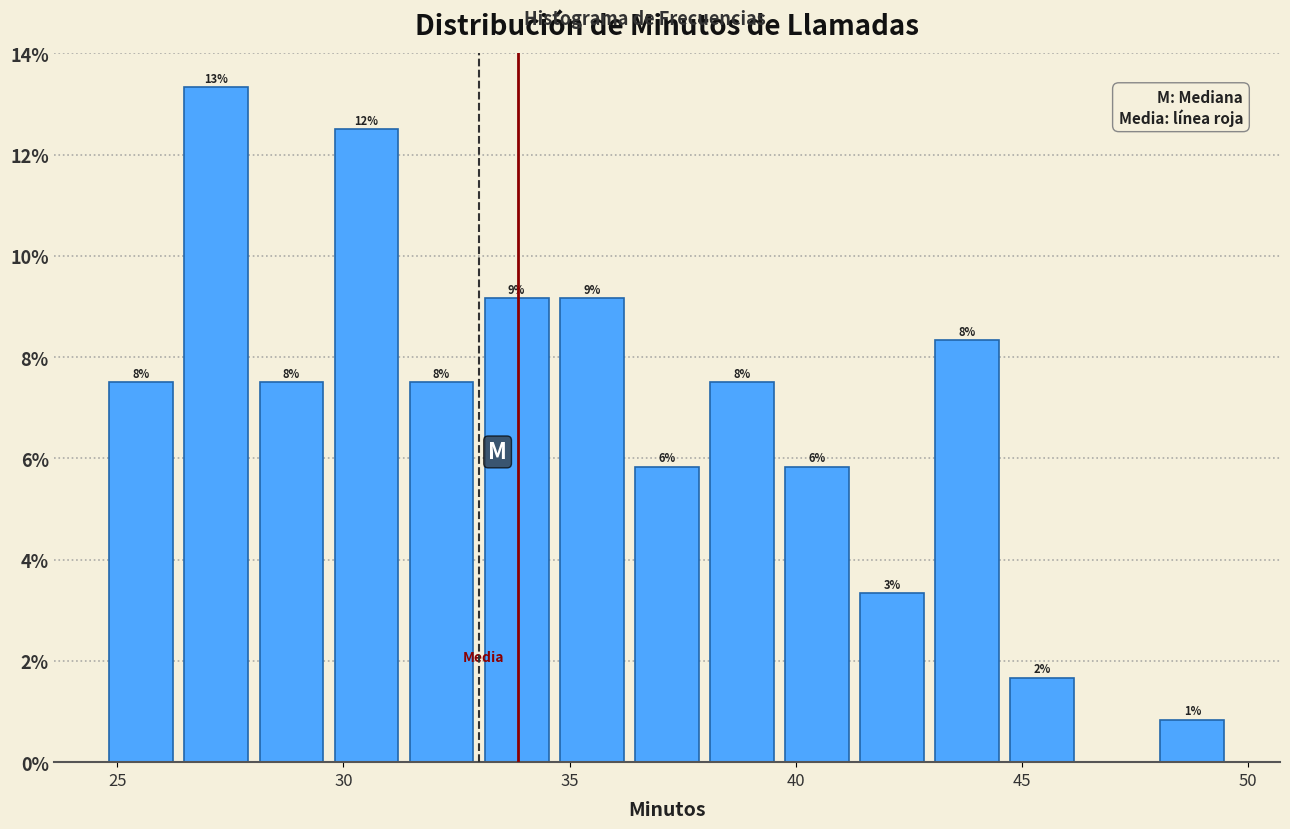

Read against the x-axis, roughly where is the centre of the tallest bar?

27.0